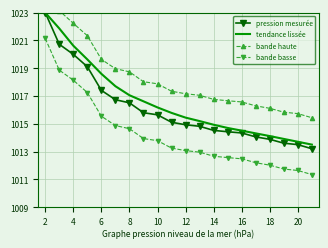

At which label does bande haute reach its peak?

2